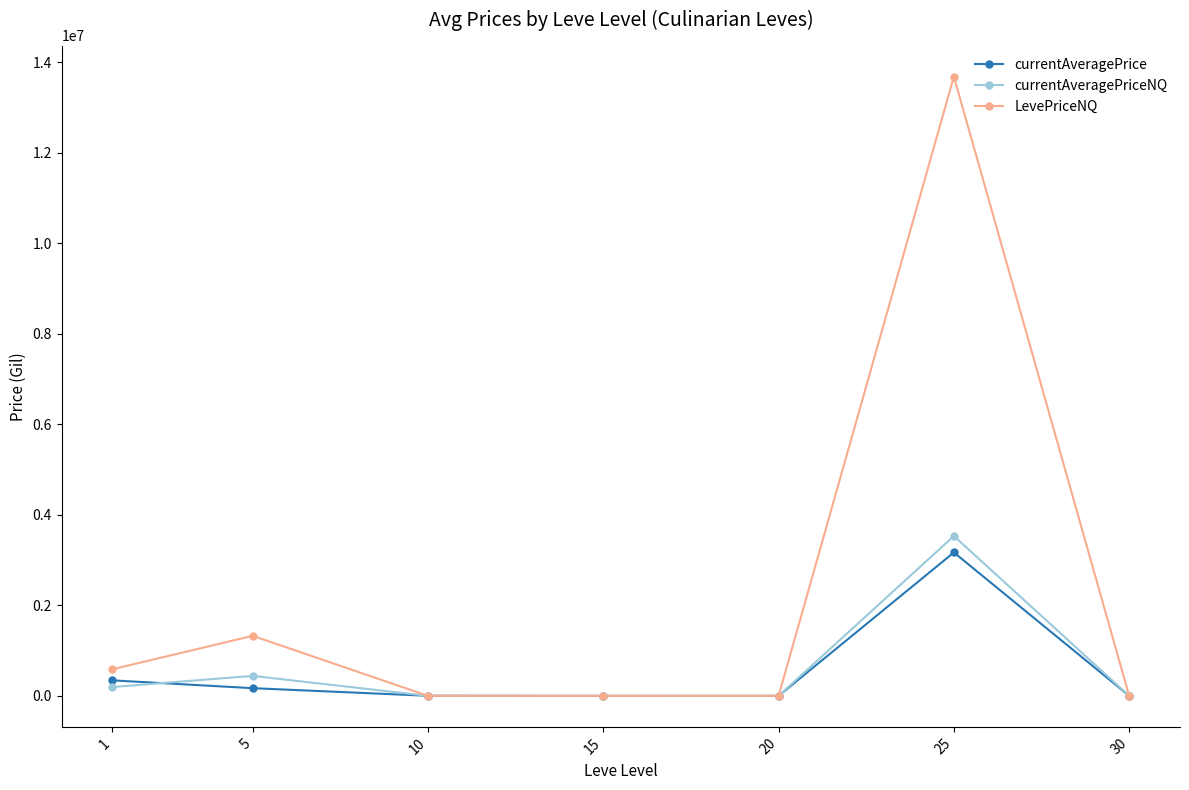

What is the maximum value for currentAveragePrice?

3169530.1